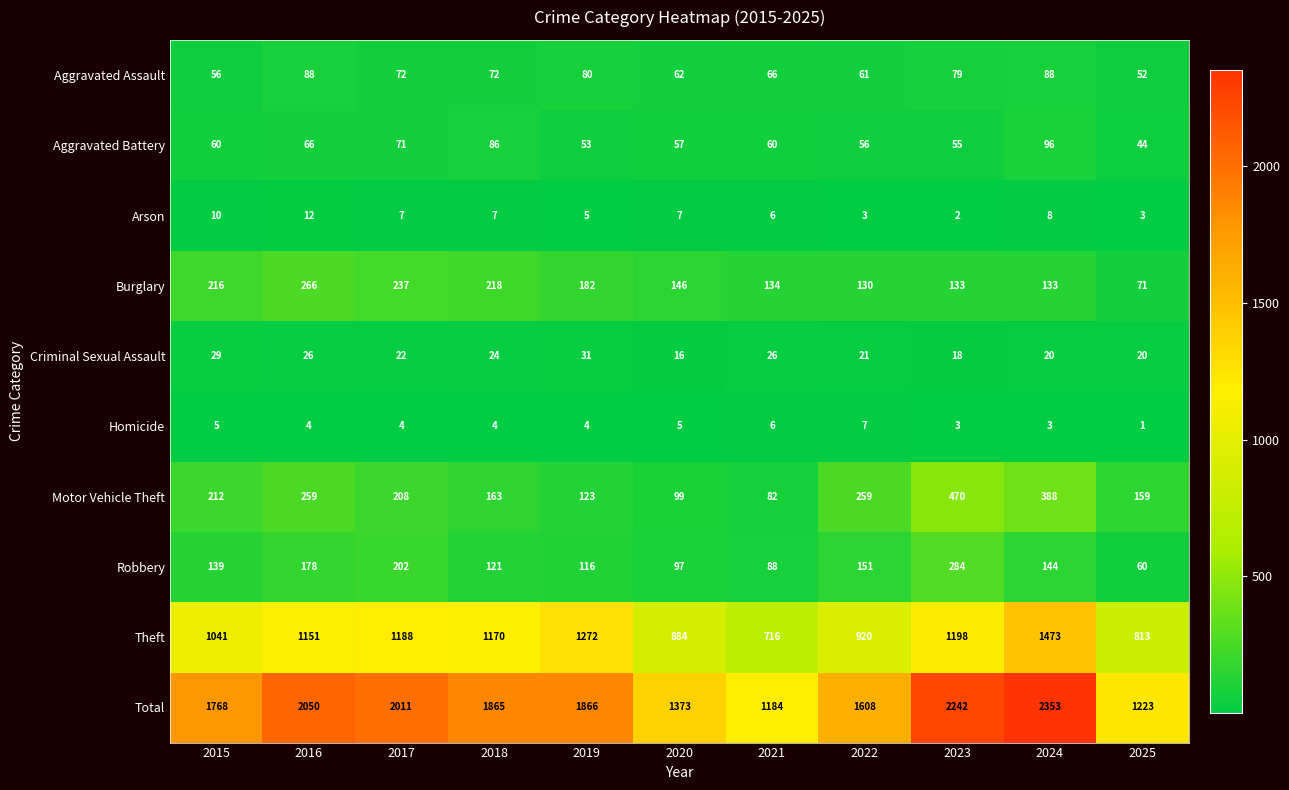

Rank the series by their maximum value, from highest to lowest.

Total, Theft, Motor Vehicle Theft, Robbery, Burglary, Aggravated Battery, Aggravated Assault, Criminal Sexual Assault, Arson, Homicide